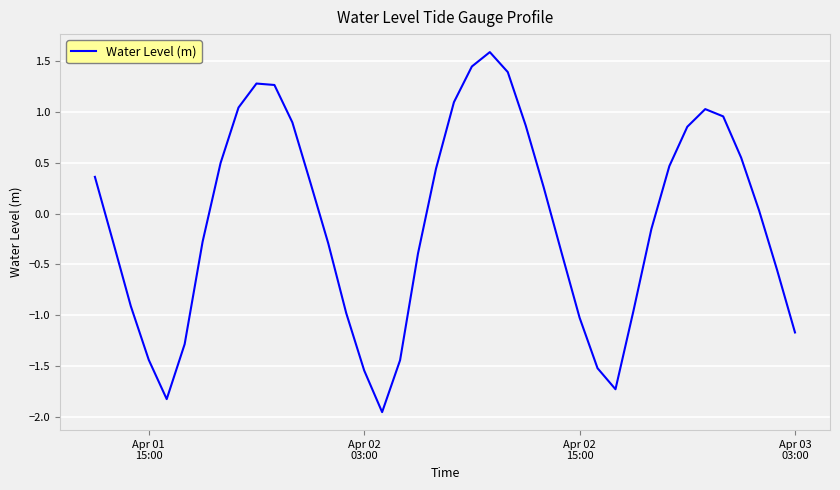

What is the maximum value shown in the chart?

1.6